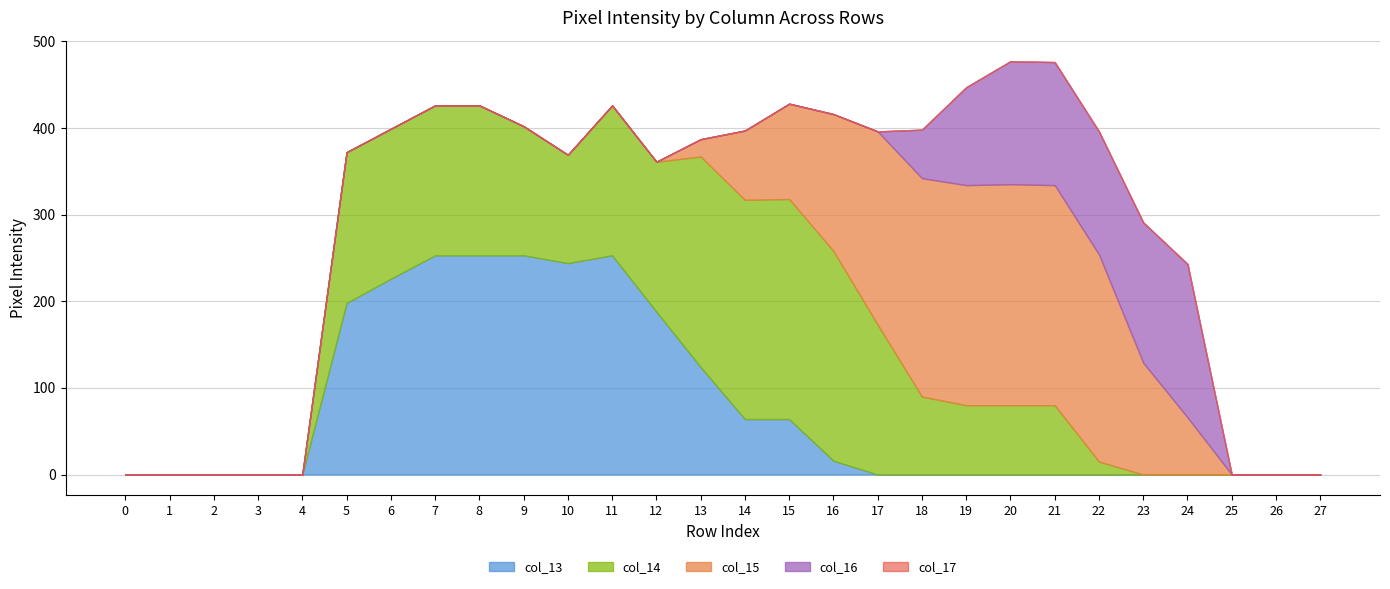

What is the value of the col_13 point at the 14th from the left?

124